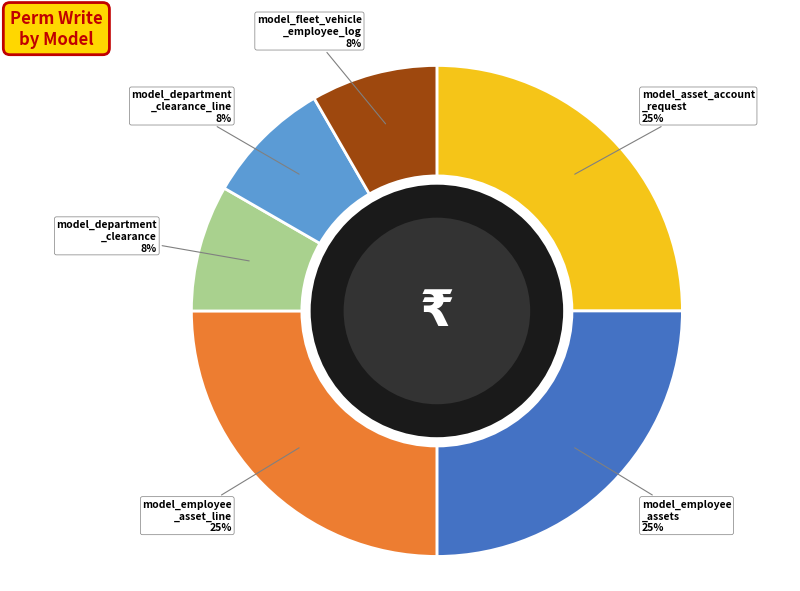

Do model_department _clearance_line and model_department _clearance together represent more than half of the pie?

No